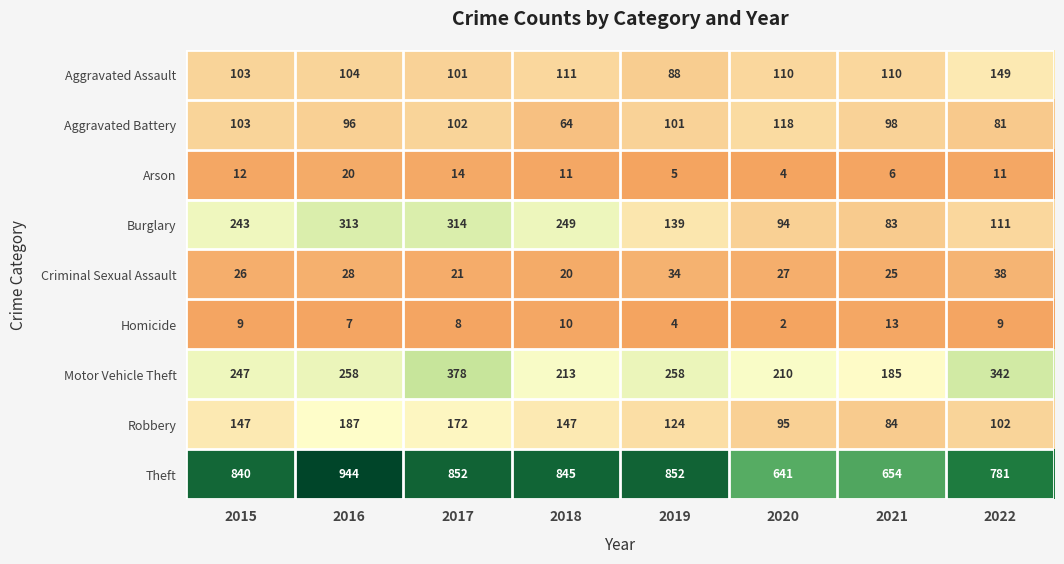

At how many categories does at least one series exceed 336?

8